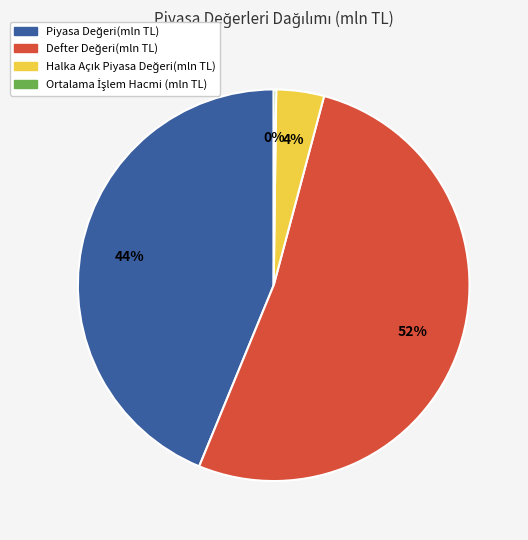

Is there a majority slice in this chart?

Yes